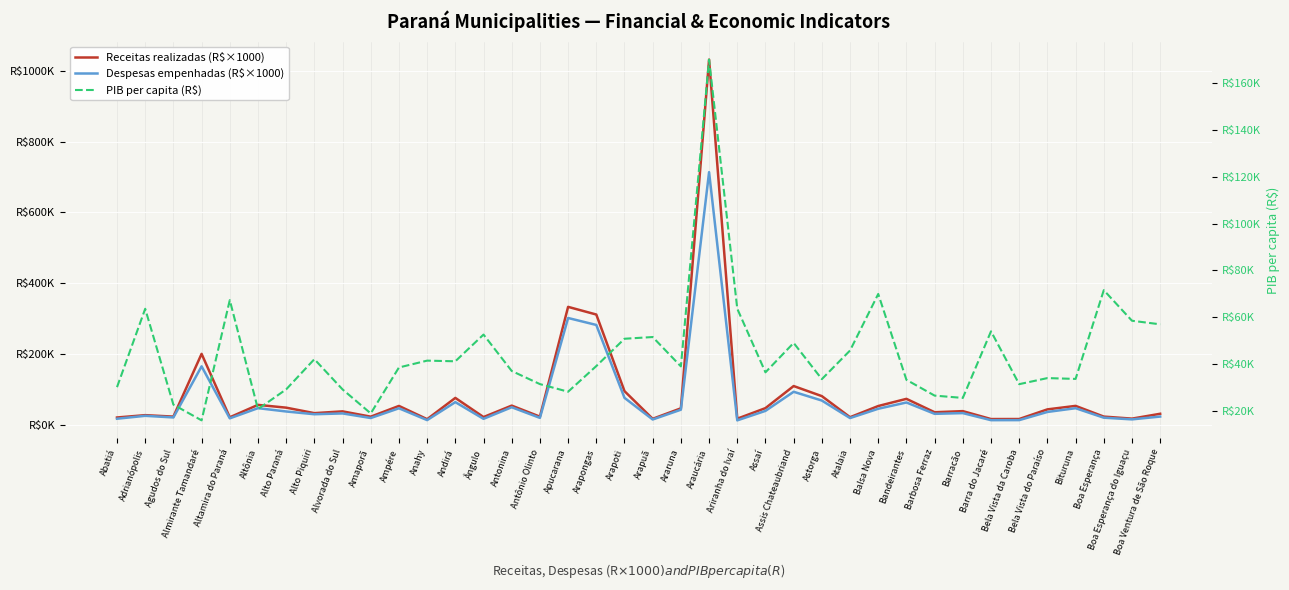

Between Bituruna and Almirante Tamandaré, which is larger?

Almirante Tamandaré